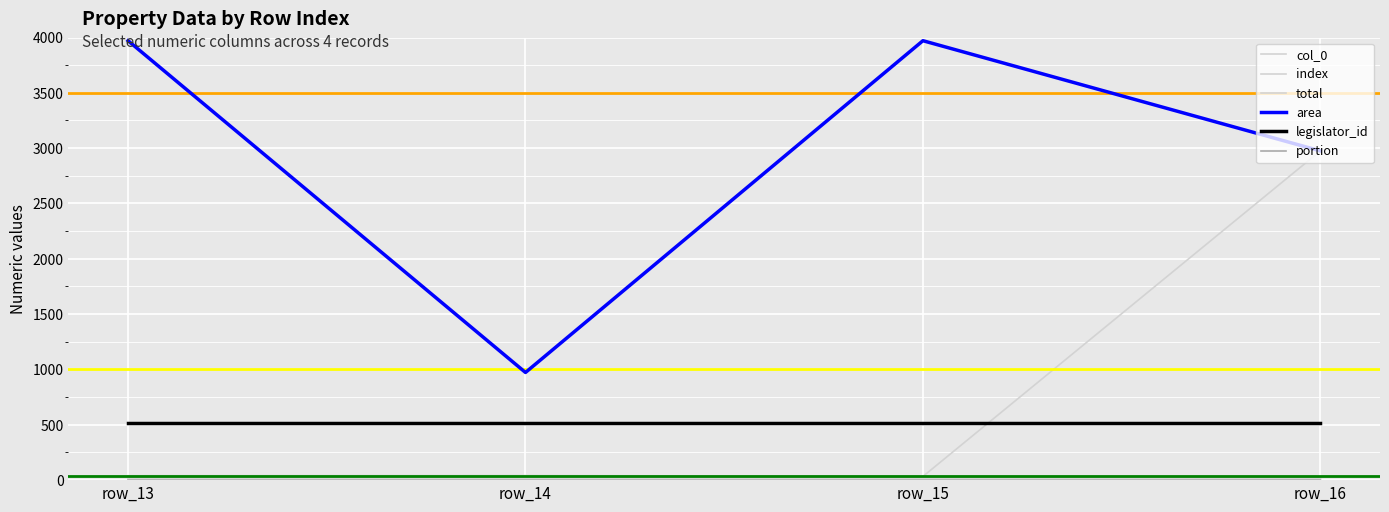

How many col_0 values are between 14 and 16?

3